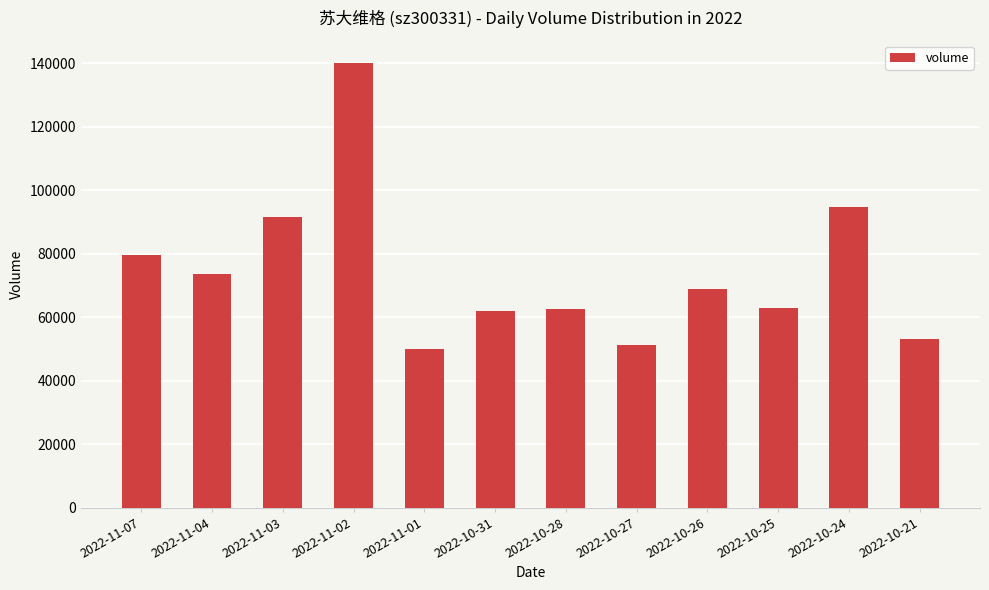

What is the sum of all values?

889730